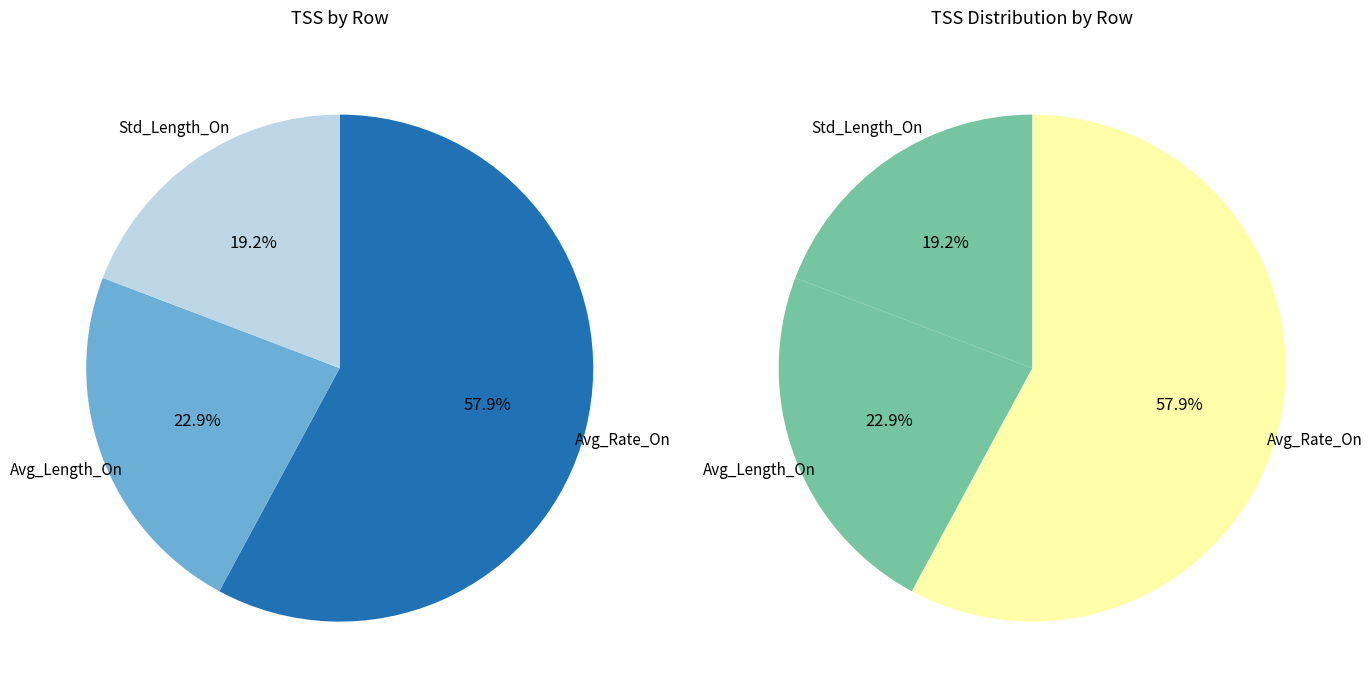

The Avg_Length_On slice represents 10% of the pie. True or false?

False